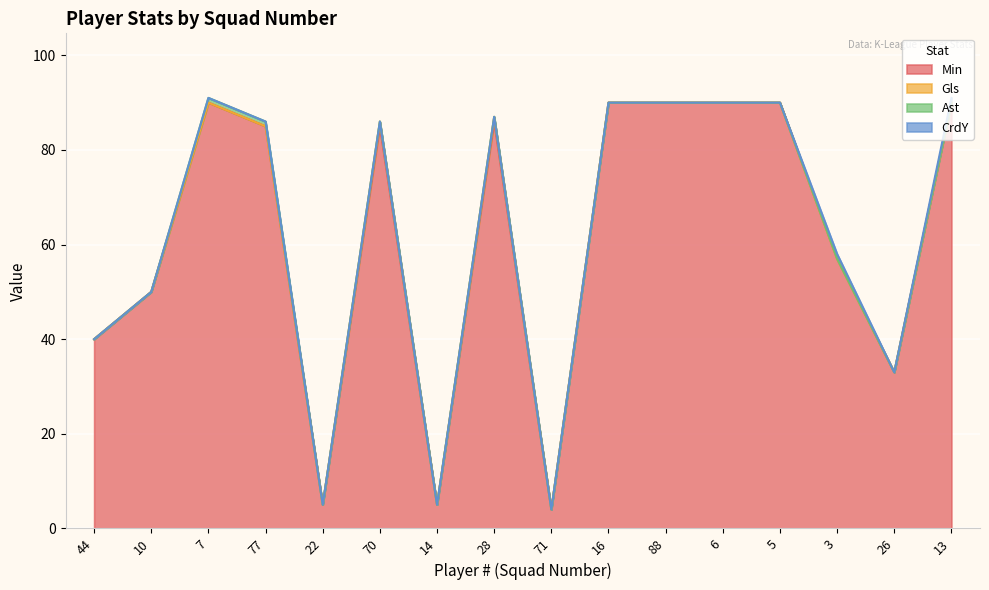

Count the number of categories in the chart.

16